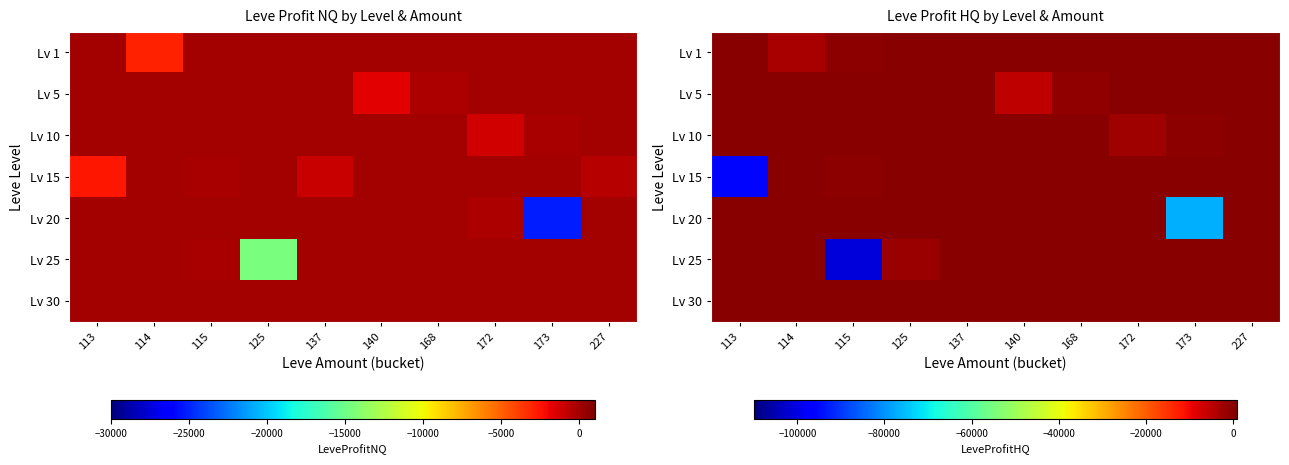

Count the number of data series in this chart.

7